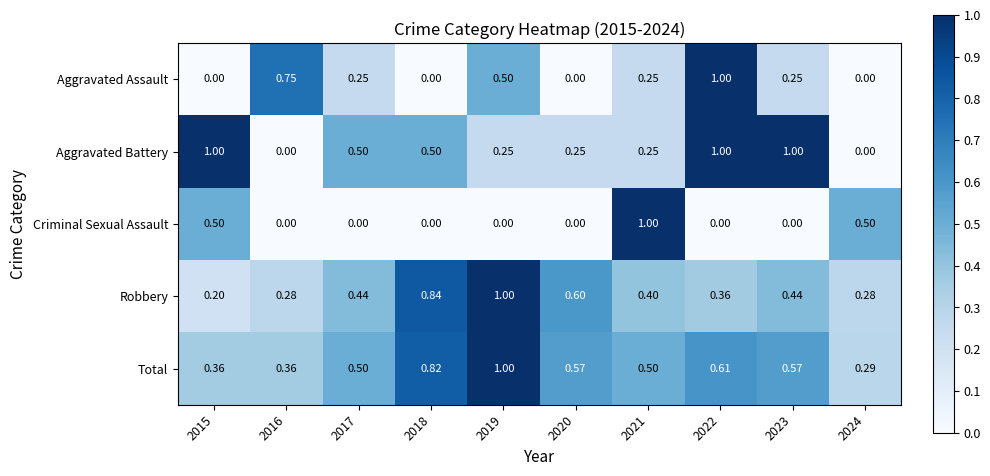

Count the number of categories in the chart.

10